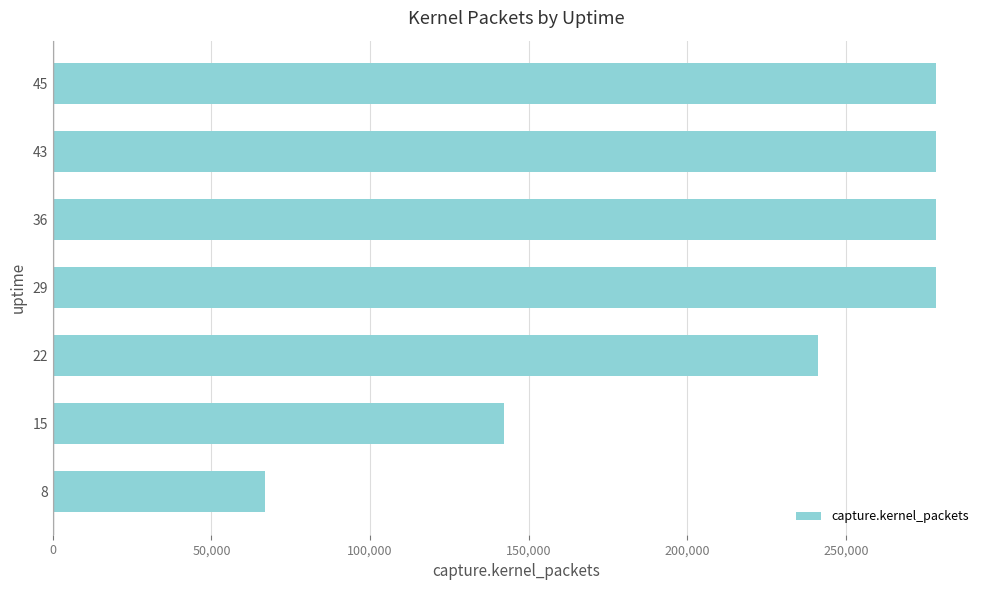

How many bars are there in total?

7